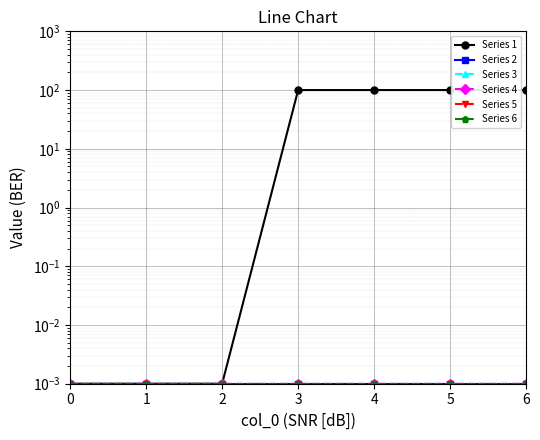

Is this an area chart (filled region under the line)?

No